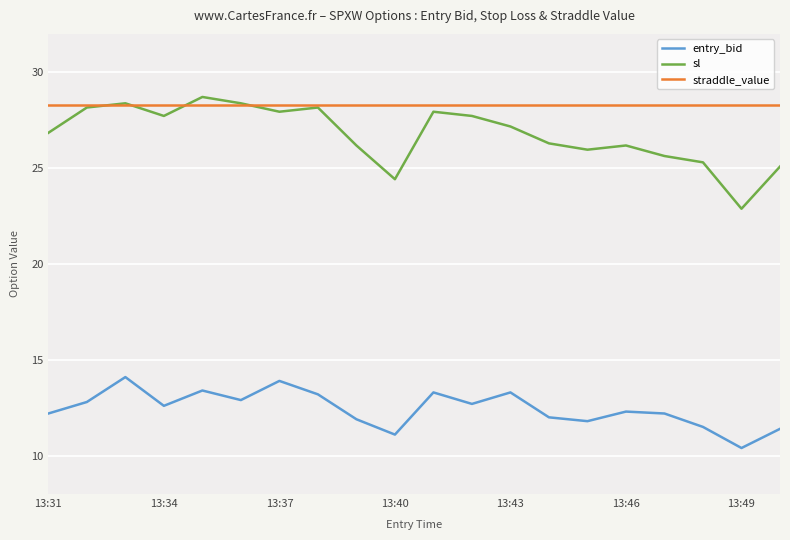

True or false: entry_bid and sl intersect in this chart.

False